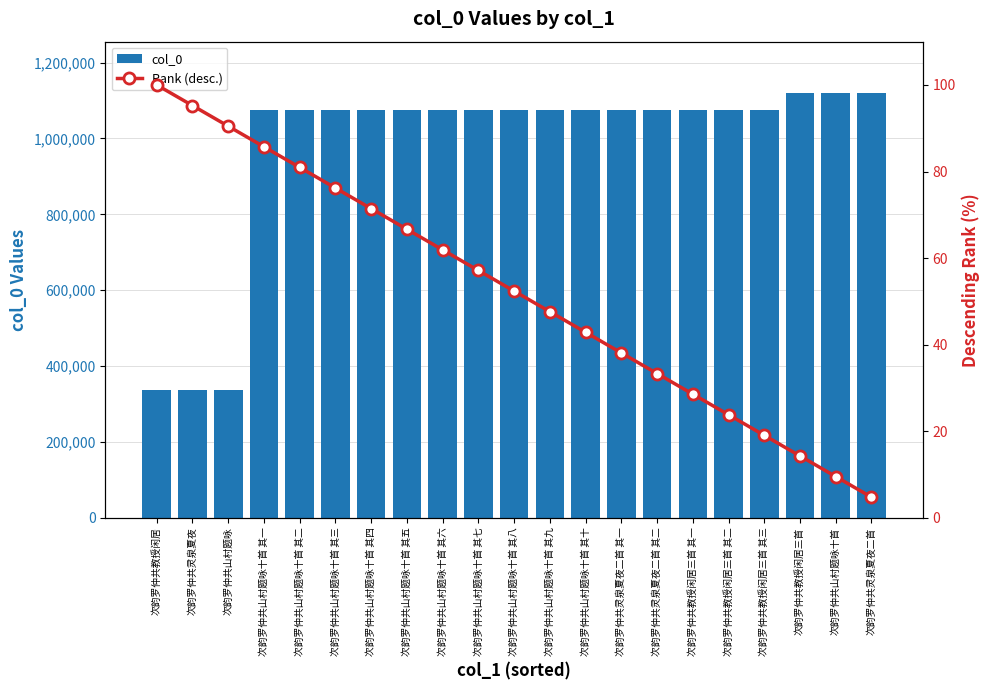

What is the difference between the second highest and minimum values in the Rank (desc.) series?

90.5